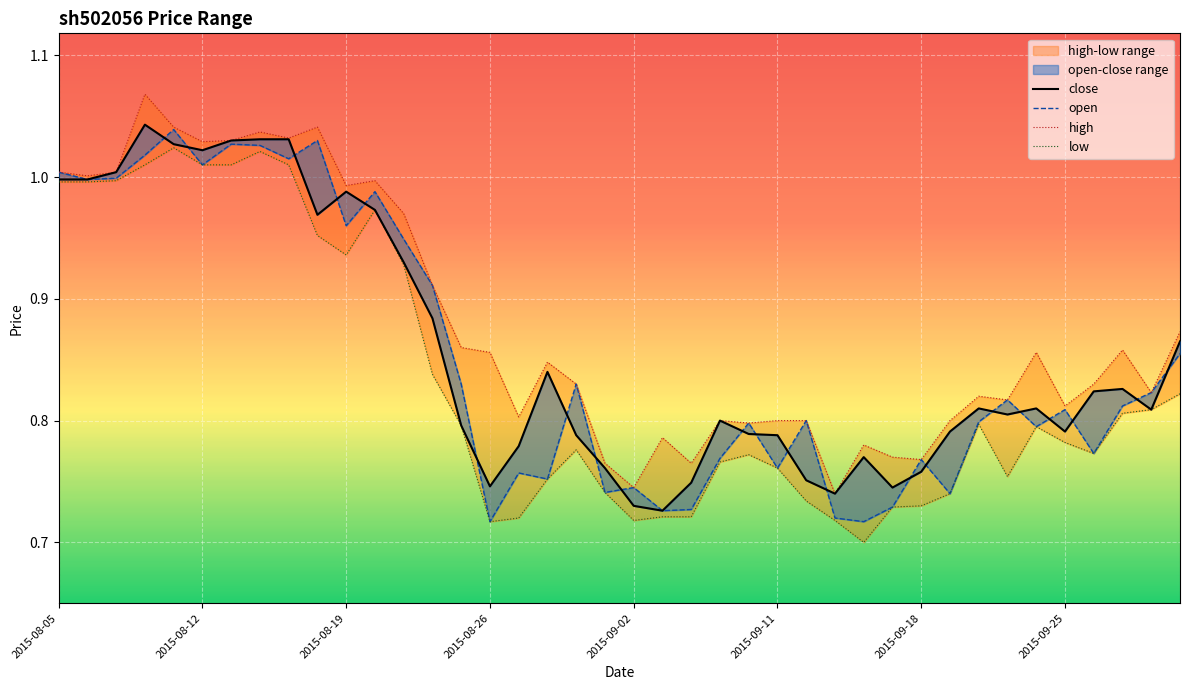

Reading left to right, what are all the values shown in this chart?

close: 1.0	1.0	1.0	1.0	1.0	1.0	1.0	1.0	1.0	1.0	1.0	1.0	0.9	0.9	0.8	0.7	0.8	0.8	0.8	0.8	0.7	0.7	0.7	0.8	0.8	0.8	0.8	0.7	0.8	0.7	0.8	0.8	0.8	0.8	0.8	0.8	0.8	0.8	0.8	0.9
open: 1.0	1.0	1.0	1.0	1.0	1.0	1.0	1.0	1.0	1.0	1.0	1.0	0.9	0.9	0.8	0.7	0.8	0.8	0.8	0.7	0.7	0.7	0.7	0.8	0.8	0.8	0.8	0.7	0.7	0.7	0.8	0.7	0.8	0.8	0.8	0.8	0.8	0.8	0.8	0.9
high: 1.0	1.0	1.0	1.1	1.0	1.0	1.0	1.0	1.0	1.0	1.0	1.0	1.0	0.9	0.9	0.9	0.8	0.8	0.8	0.8	0.7	0.8	0.8	0.8	0.8	0.8	0.8	0.7	0.8	0.8	0.8	0.8	0.8	0.8	0.9	0.8	0.8	0.9	0.8	0.9
low: 1.0	1.0	1.0	1.0	1.0	1.0	1.0	1.0	1.0	1.0	0.9	1.0	0.9	0.8	0.8	0.7	0.7	0.8	0.8	0.7	0.7	0.7	0.7	0.8	0.8	0.8	0.7	0.7	0.7	0.7	0.7	0.7	0.8	0.8	0.8	0.8	0.8	0.8	0.8	0.8